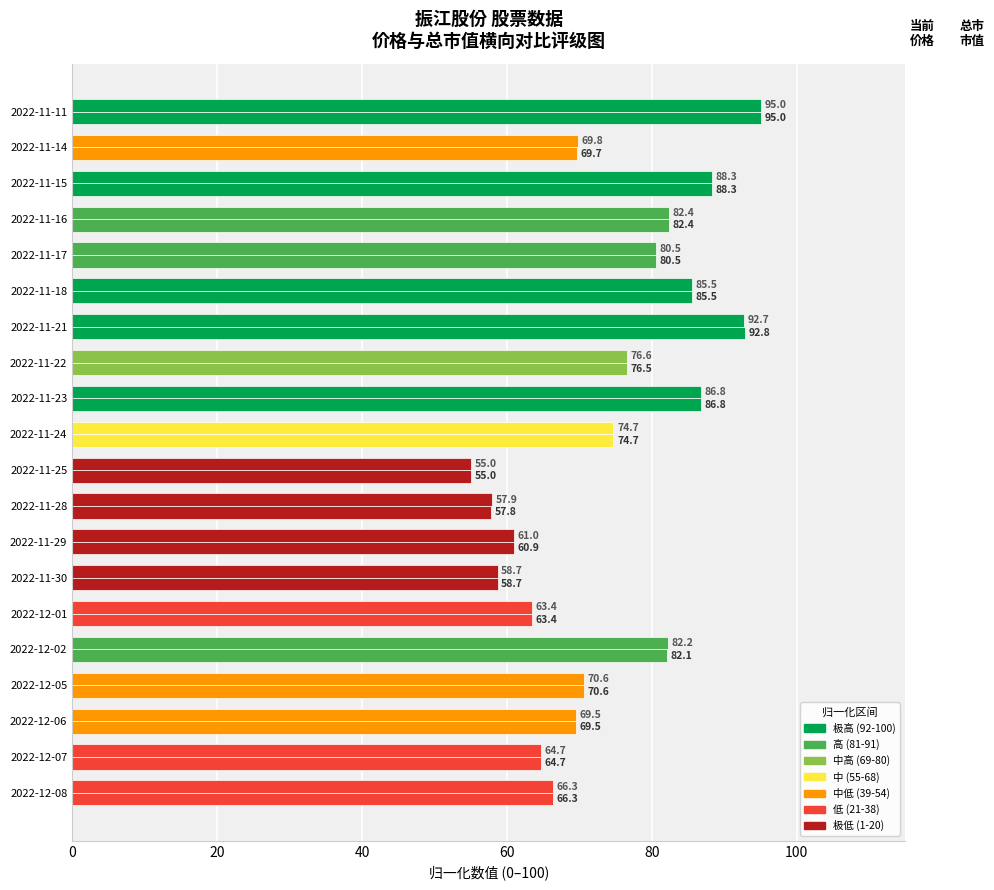

The value of 总市值(归一化) at 2022-11-15 is 88.3. True or false?

True